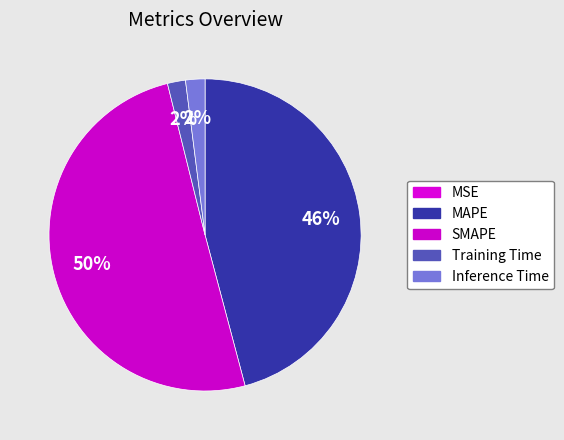

What is the largest slice in the pie chart?

SMAPE